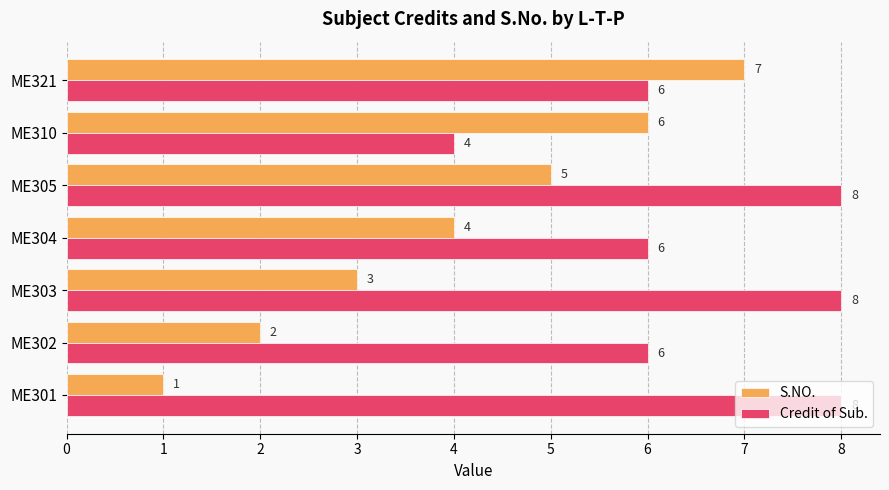

What is the average value of the S.NO. series?

4